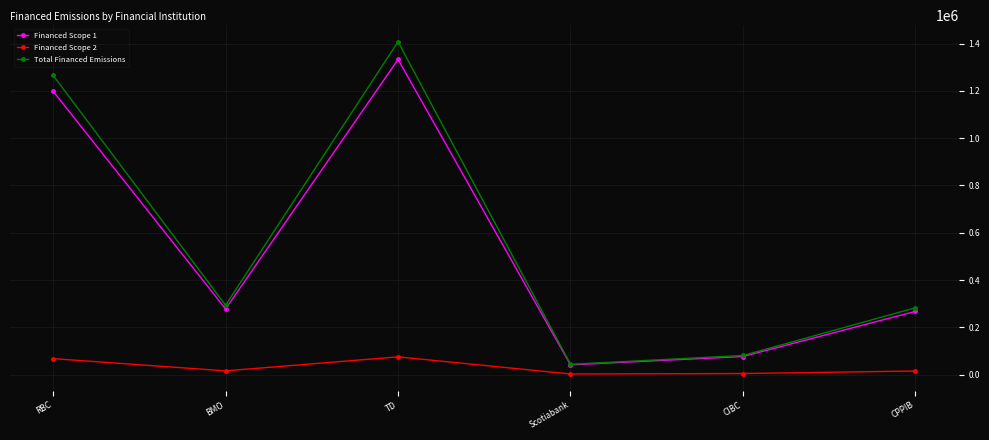

At how many categories does at least one series exceed 1347966?

1